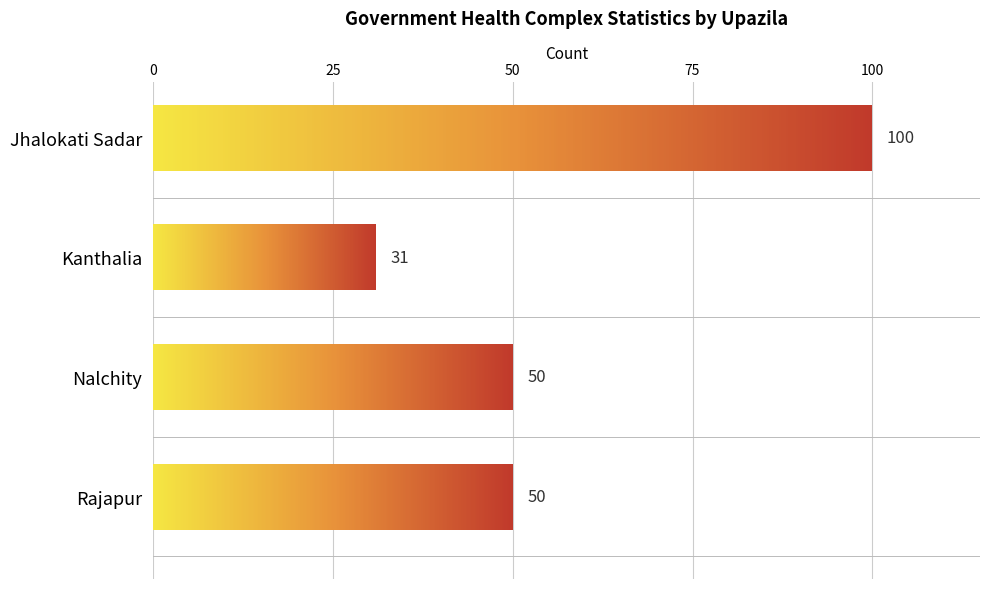

What is the difference between the maximum and minimum values?

69